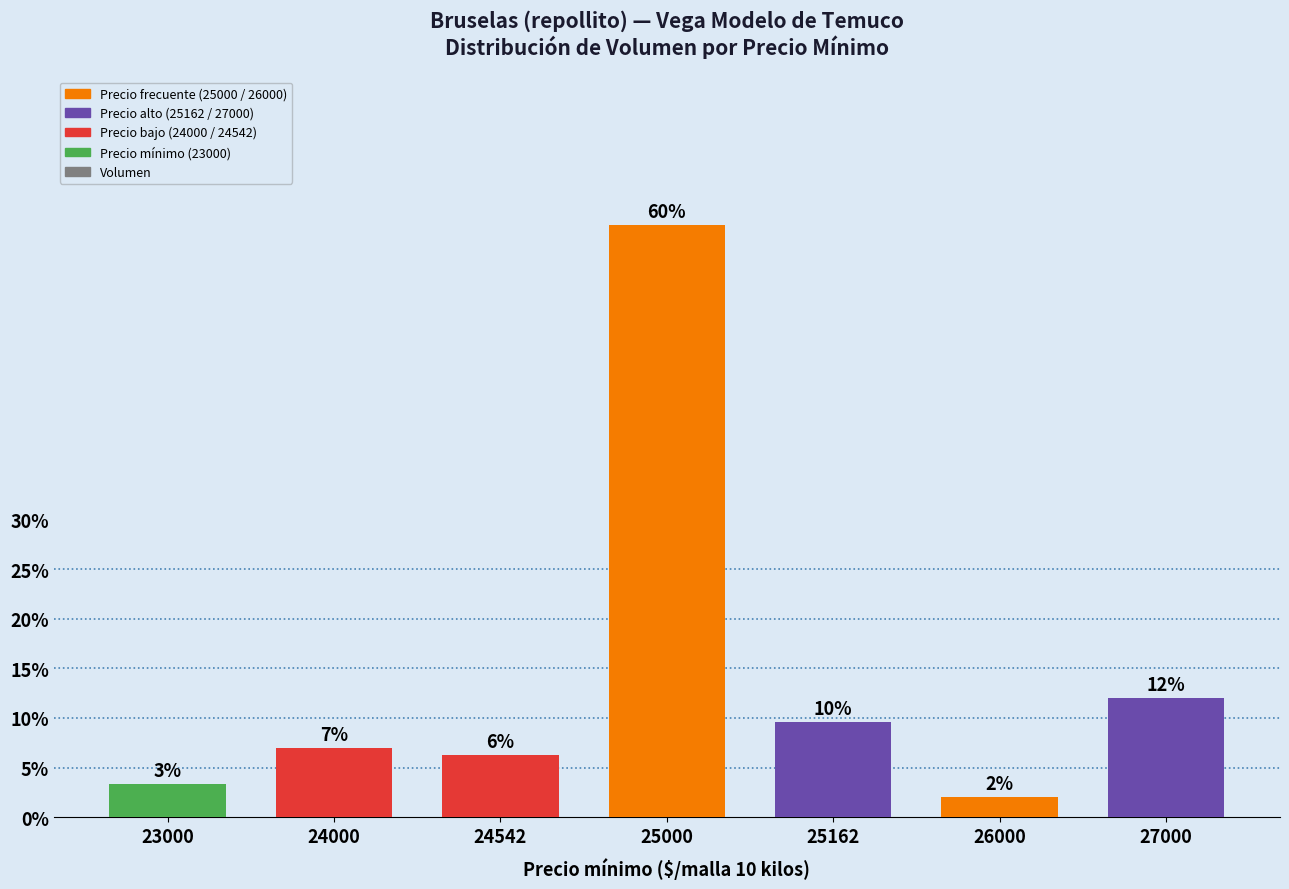

The chart shows a value of 59.7 at 25000. True or false?

True